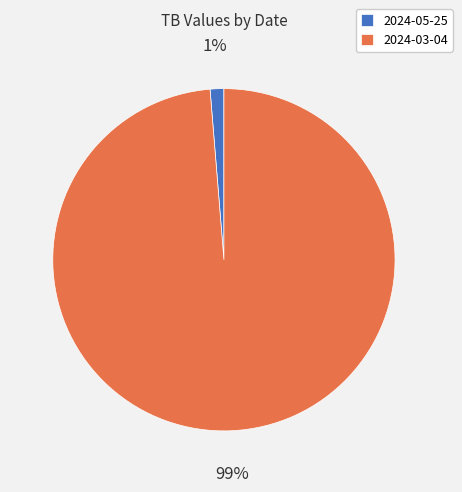

Between 2024-05-25 and 2024-03-04, which is larger?

2024-03-04